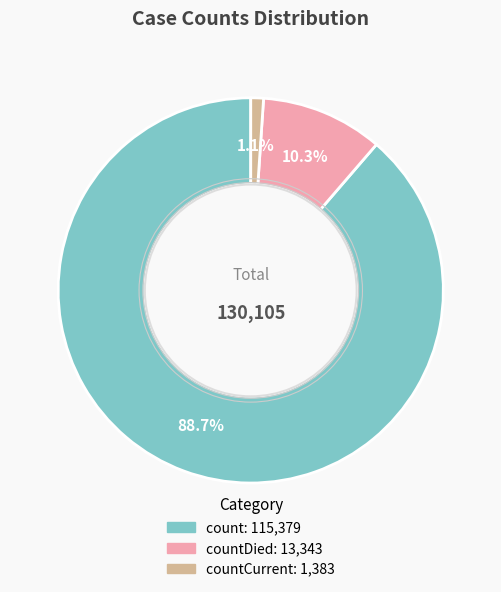

Does any single category account for the majority?

Yes